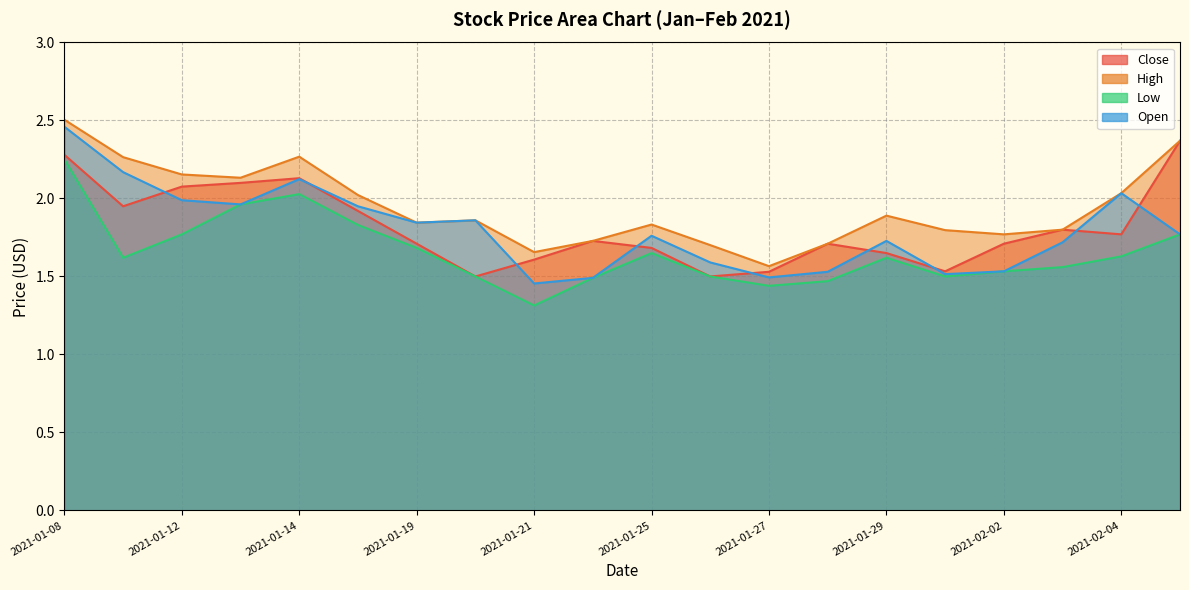

True or false: Low and High intersect in this chart.

False